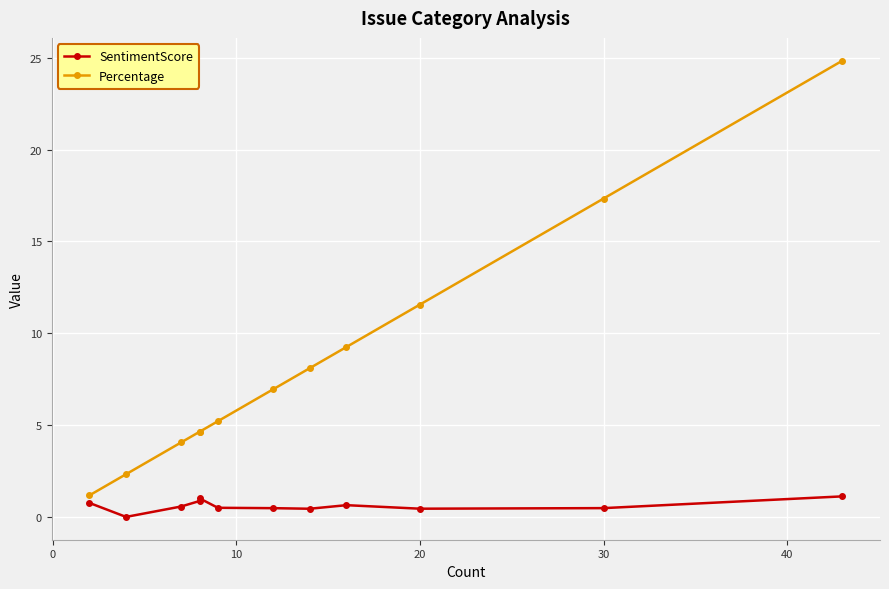

Reading left to right, extract all data points from this chart.

SentimentScore: 0.8	-0.0	0.6	0.9	1.0	0.5	0.5	0.4	0.6	0.4	0.5	1.1
Percentage: 1.2	2.3	4.0	4.6	4.6	5.2	6.9	8.1	9.2	11.6	17.3	24.9